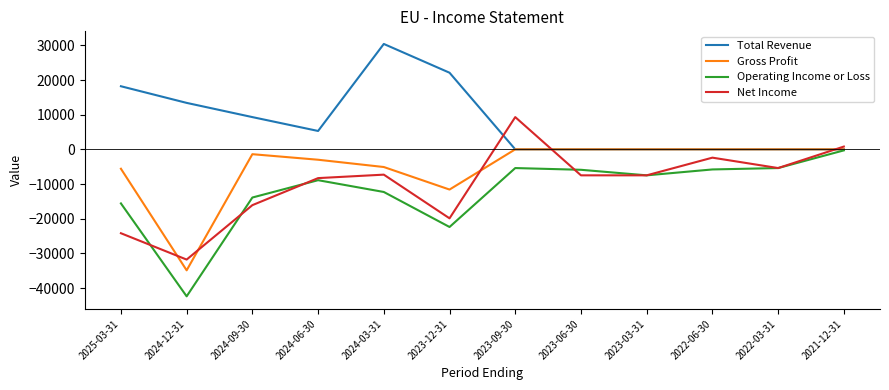

What is the total value across all series at 2022-06-30?

-8200